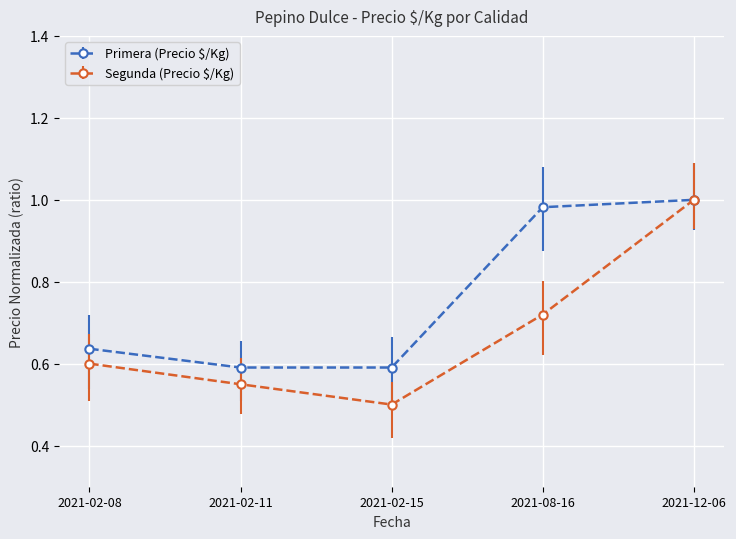

What is the label of the 5th point from the right?

2021-02-08